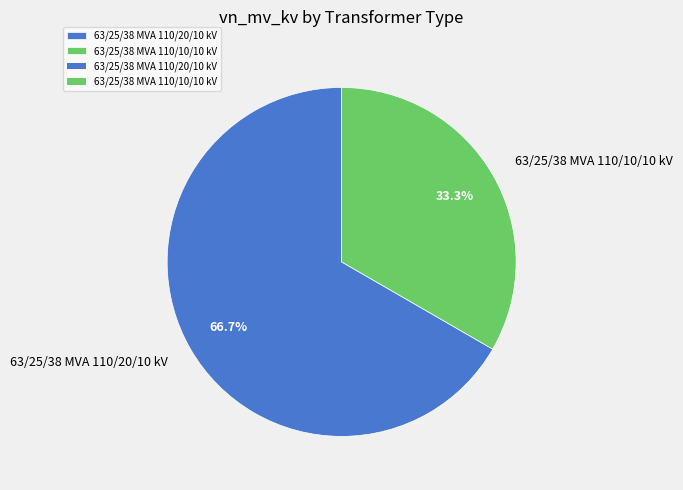

Is the sum of 63/25/38 MVA 110/20/10 kV and 63/25/38 MVA 110/10/10 kV greater than half?

Yes